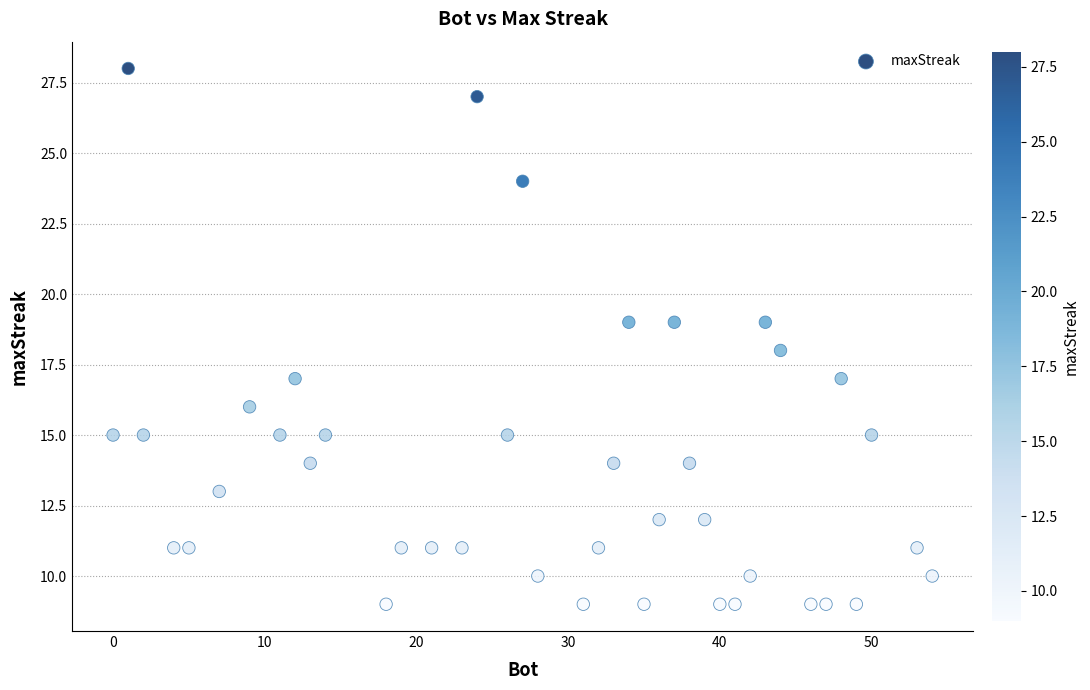

What is the range of X values (max minus min)?

54